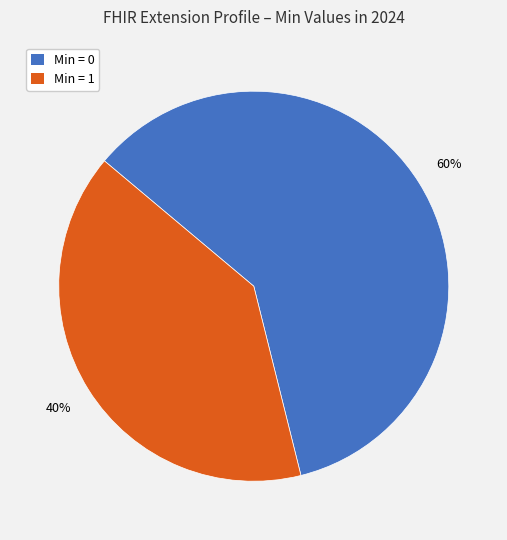

Does any single category account for the majority?

Yes